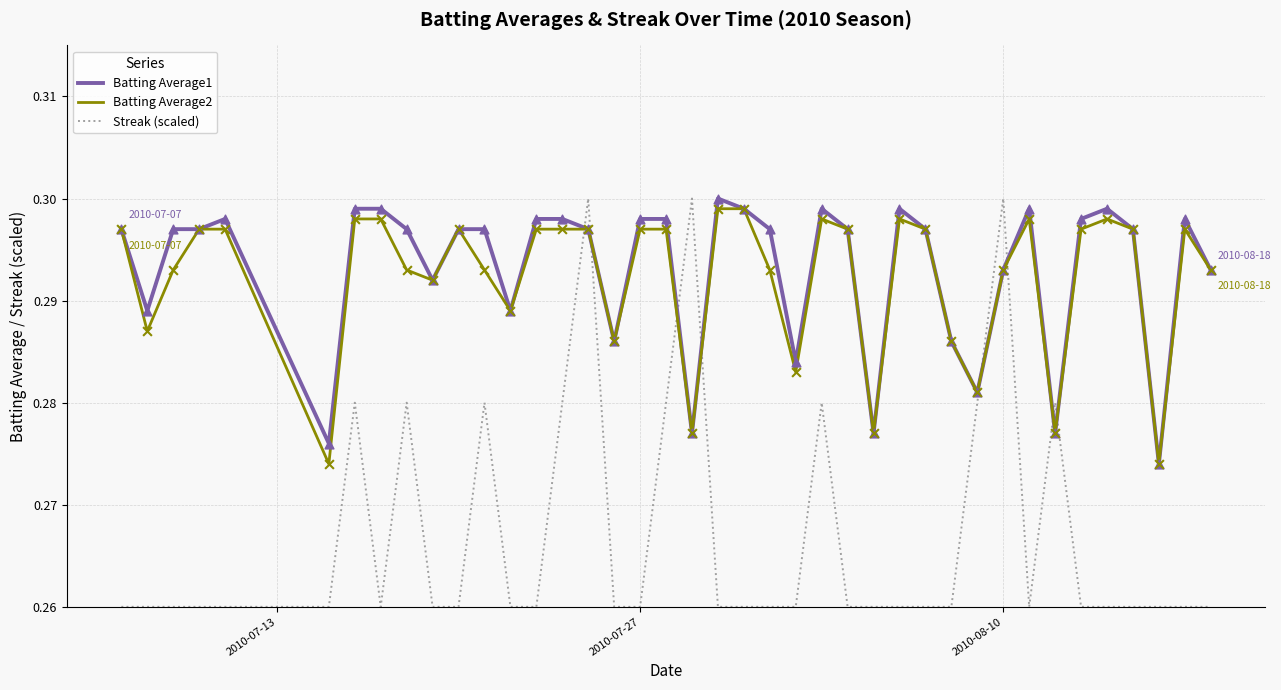

True or false: Streak (scaled) and Batting Average1 cross at least once.

True